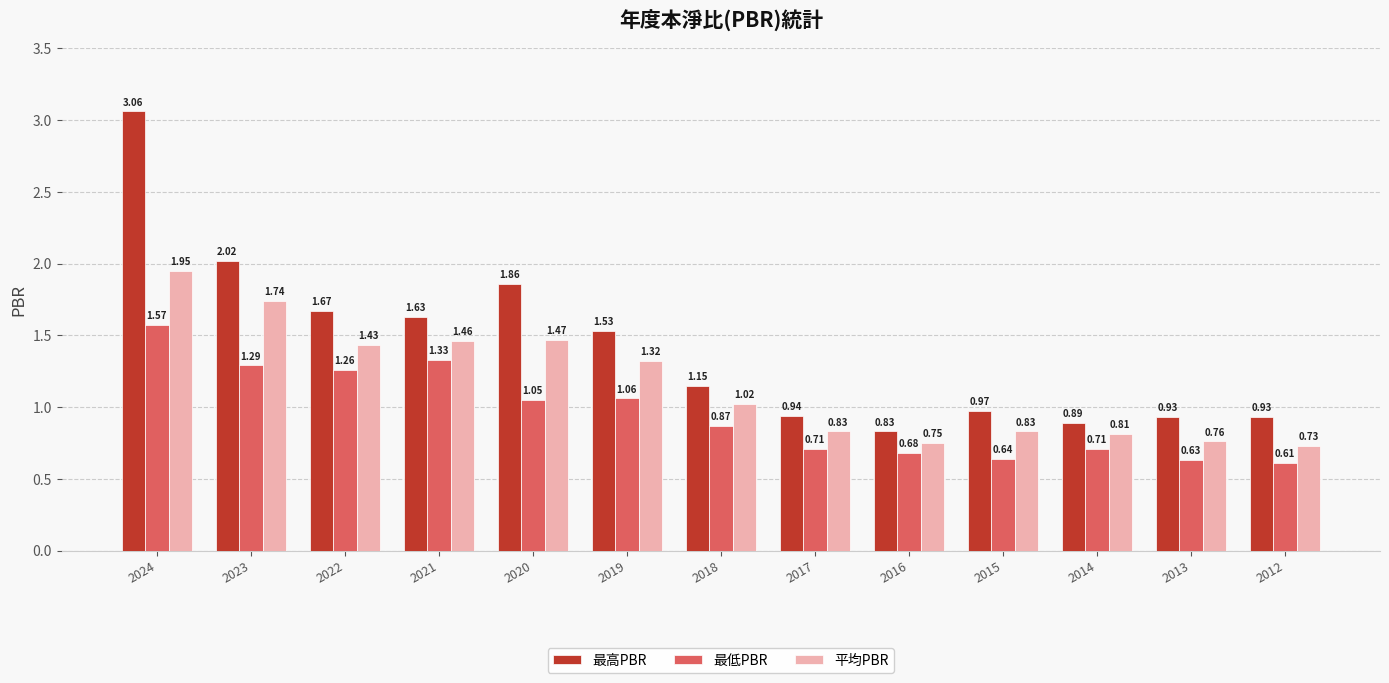

Are the bars horizontal?

No